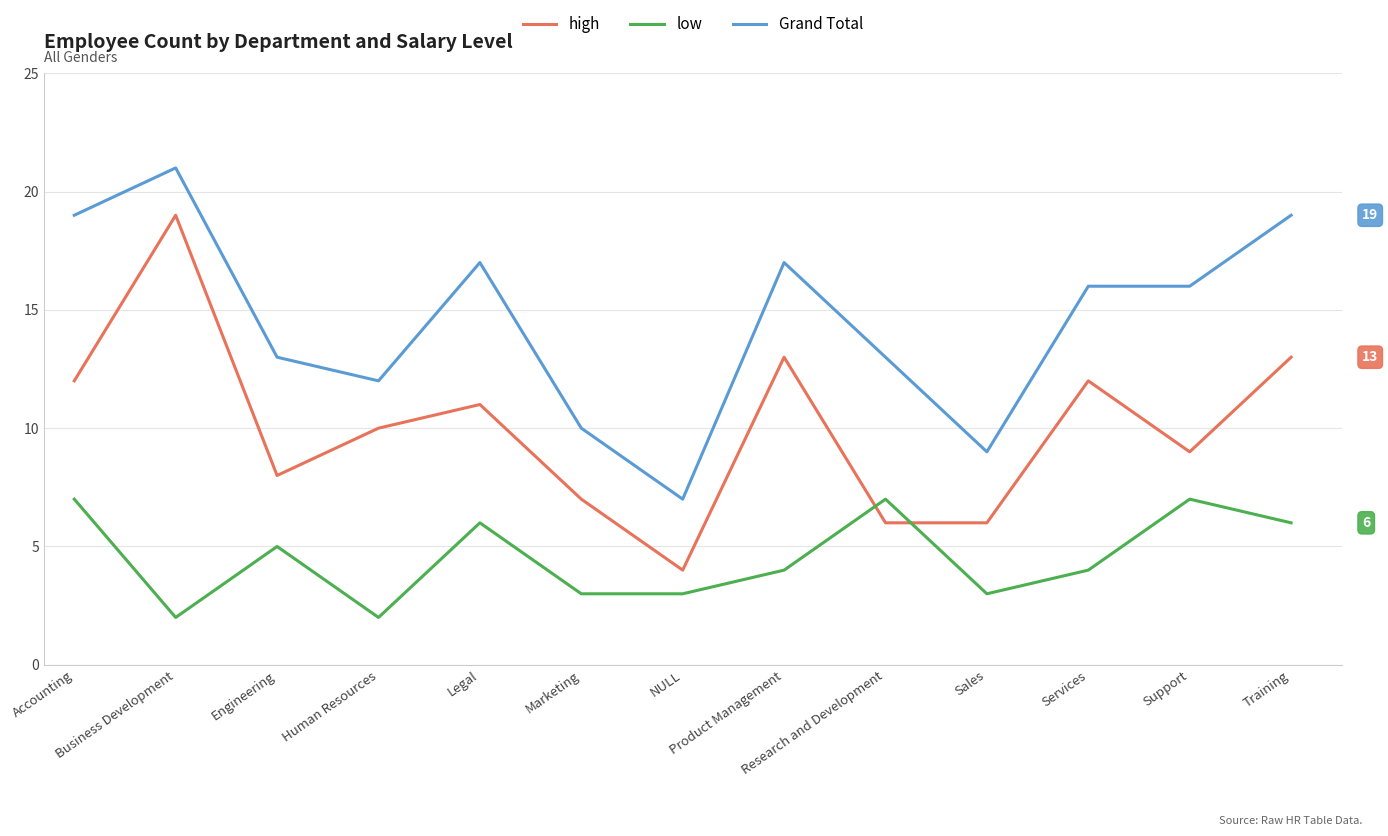

The high series shows 10 at Sales. True or false?

False